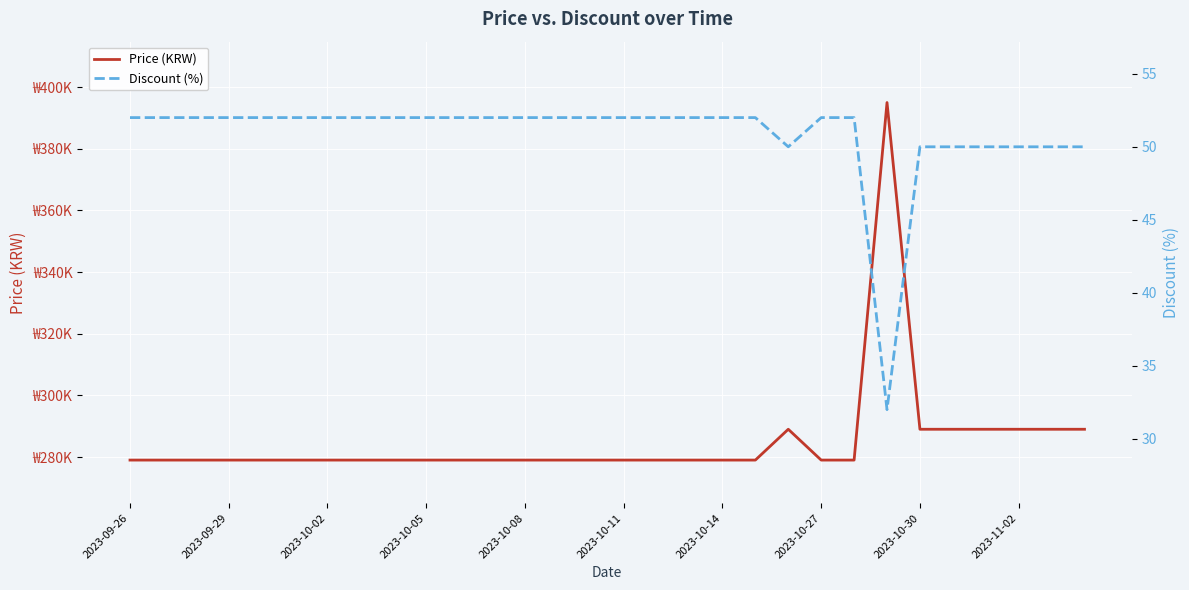

Count the number of data series in this chart.

2